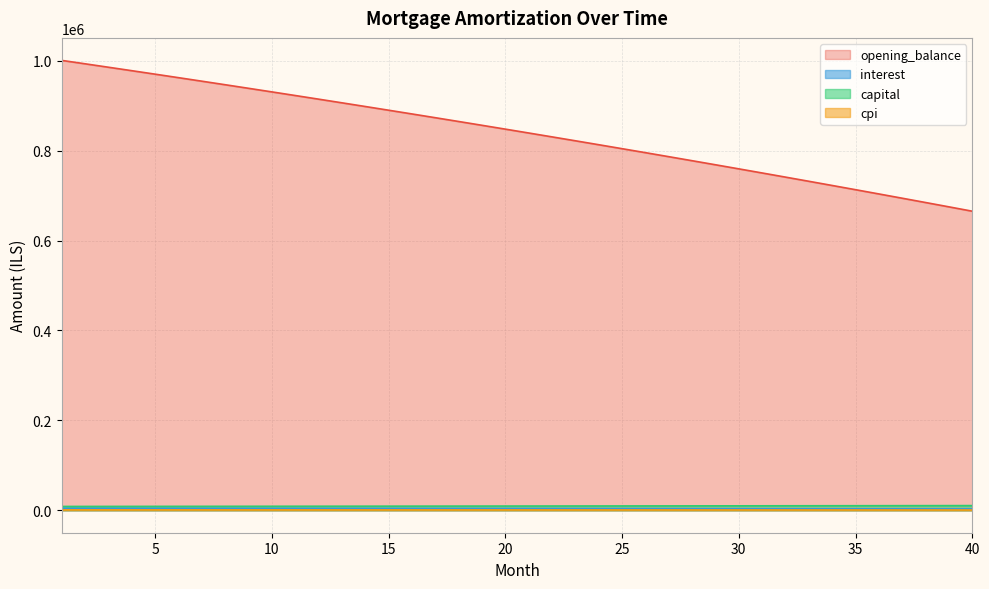

Is the value of interest at 37 greater than the value of capital at 36?

No